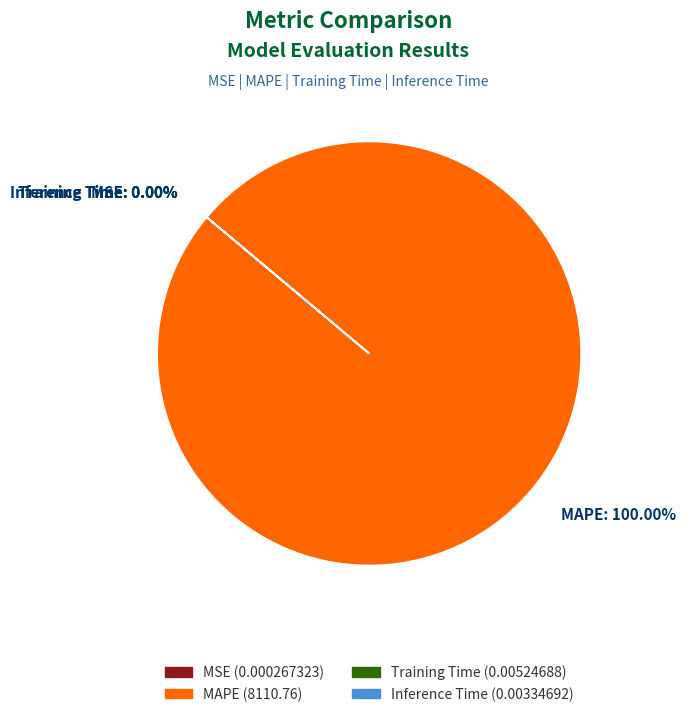

Is the sum of Training Time and MAPE greater than half?

Yes